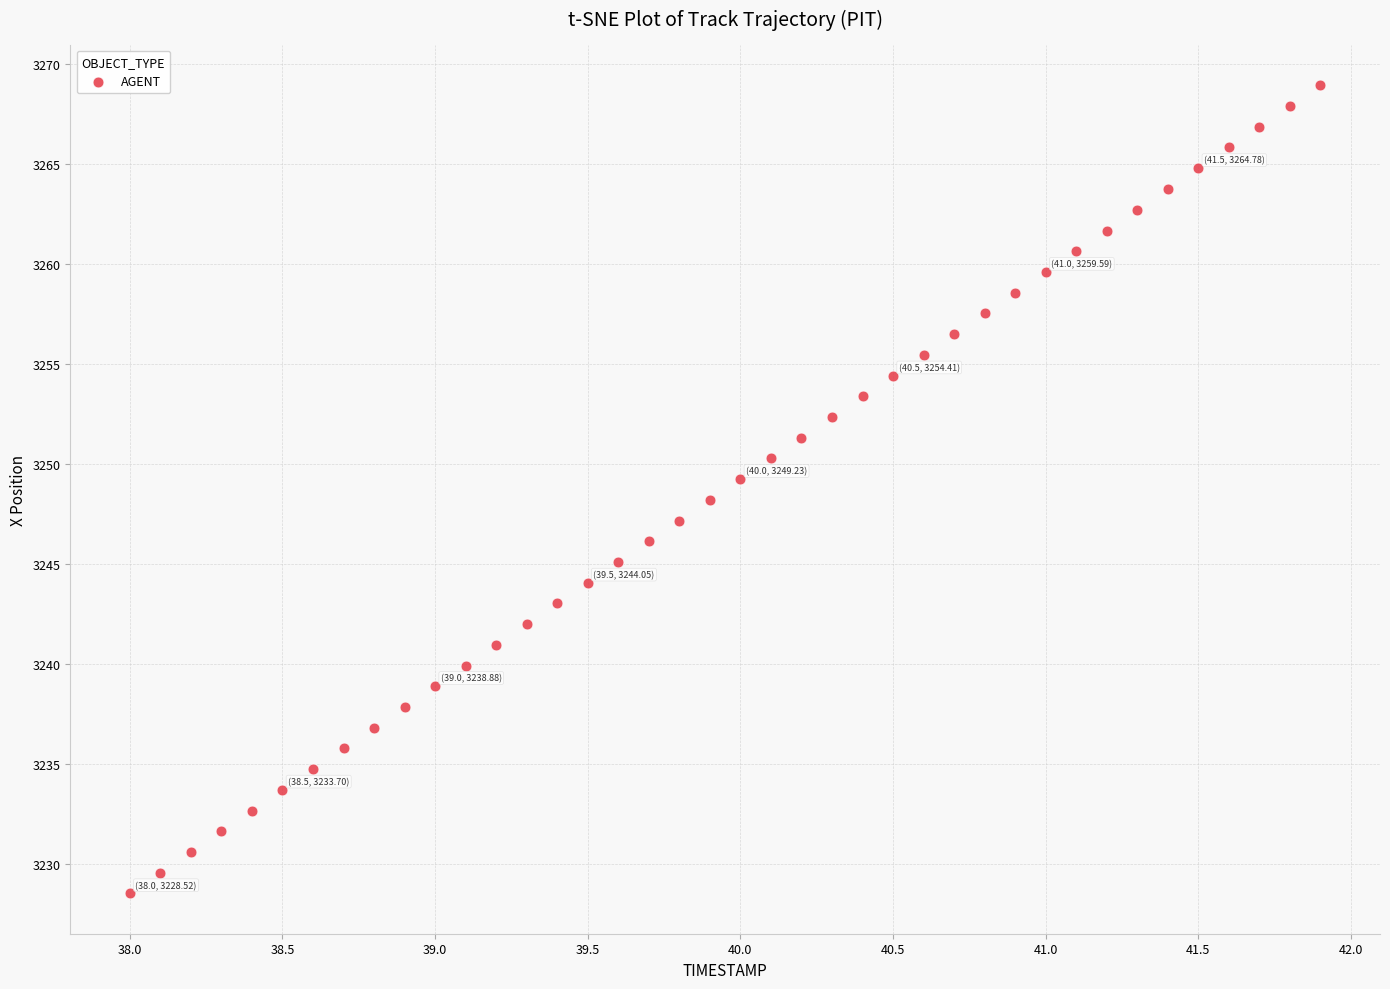

What is the range of X values (max minus min)?

3.9